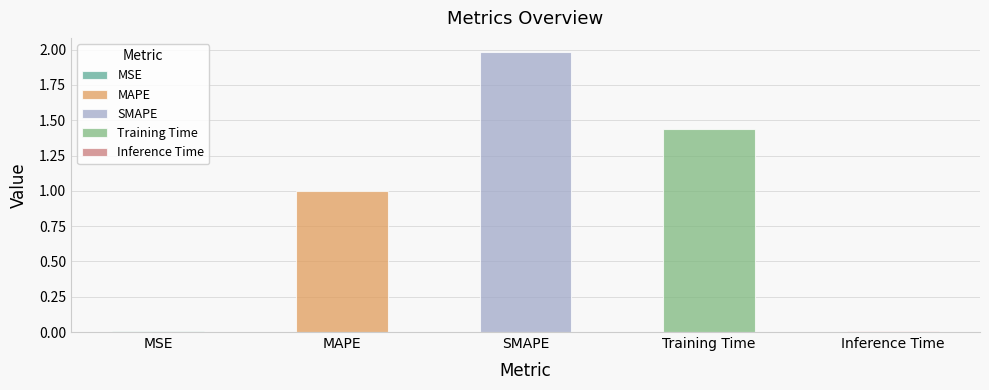

What is the greatest value displayed?

2.0